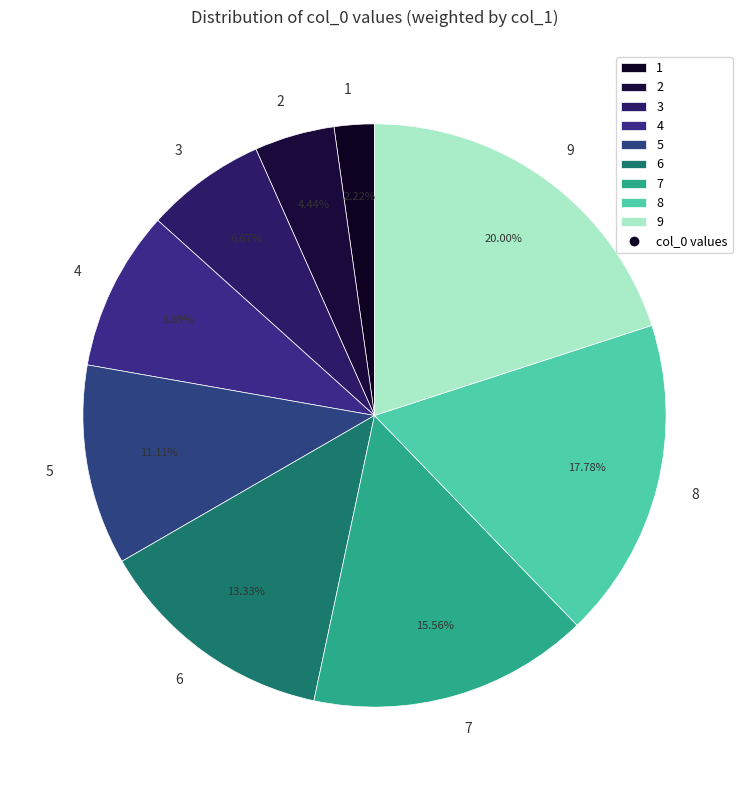

Rank the categories by value from highest to lowest.

9, 8, 7, 6, 5, 4, 3, 2, 1